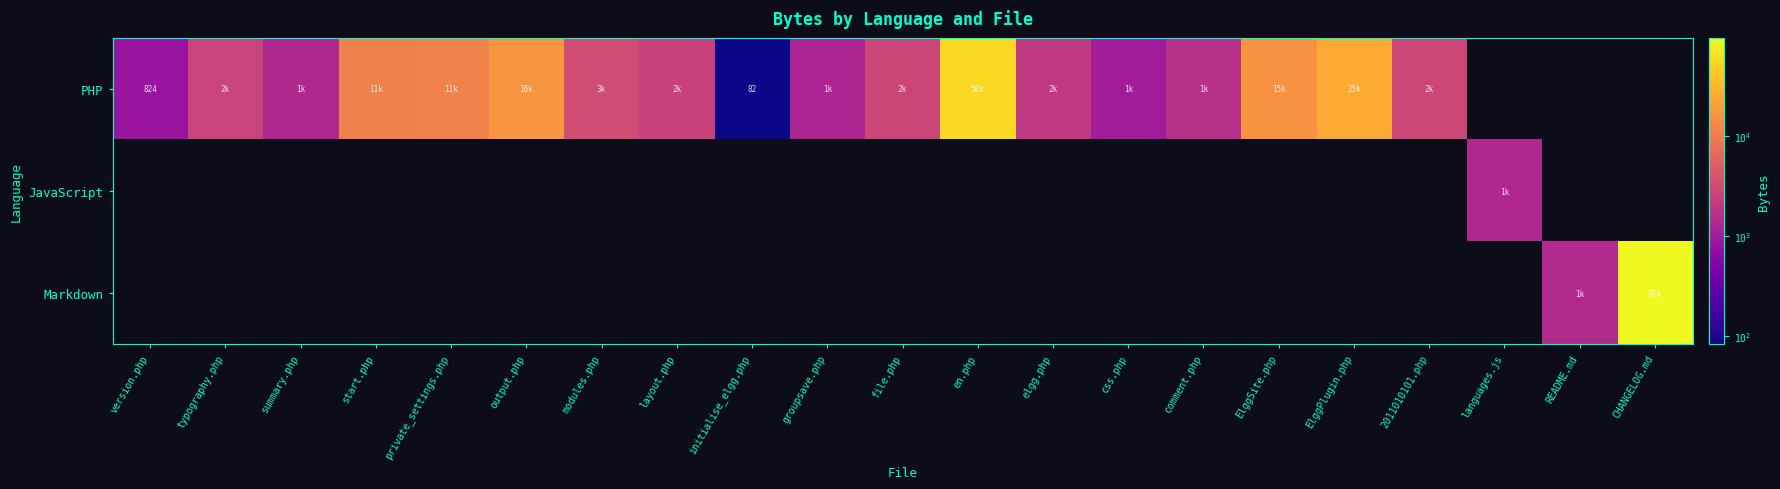

What is the approximate value of PHP at ElggPlugin.php, to the nearest 50?

25700